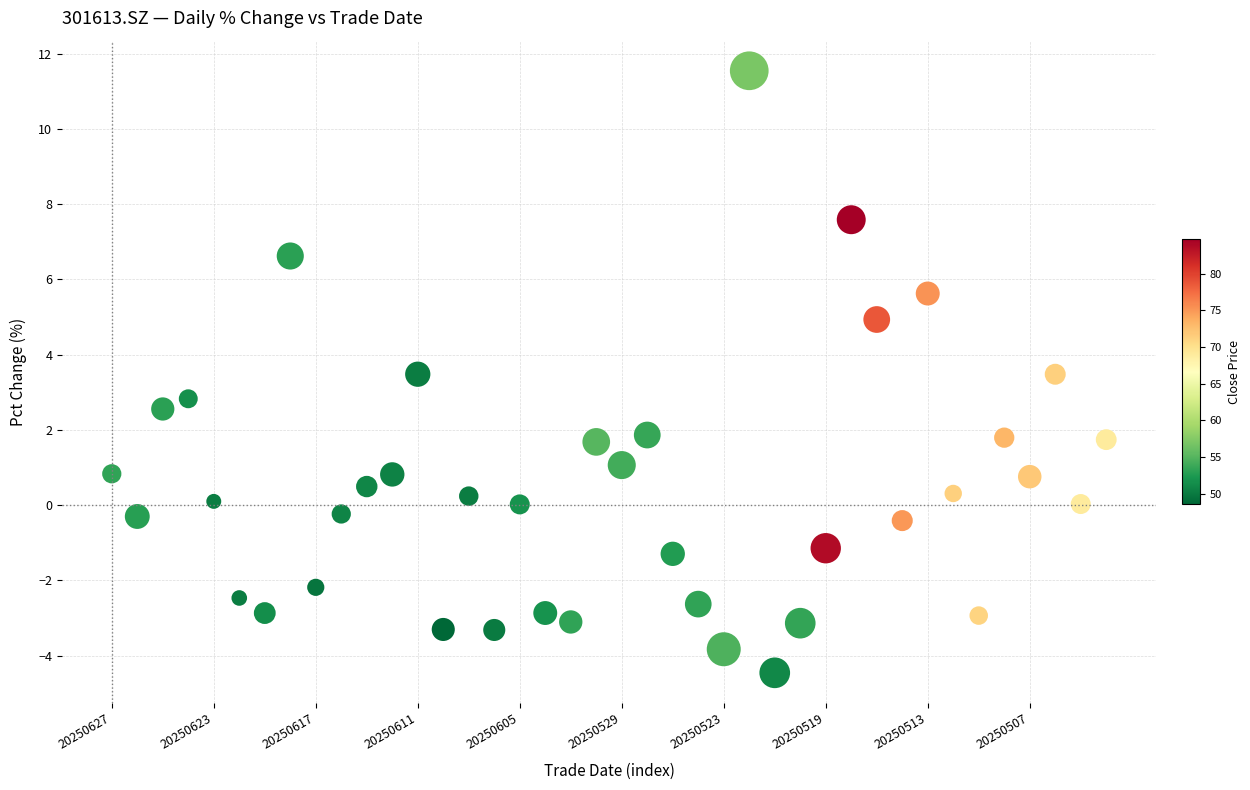

What is the range of Y values (max minus min)?

16.0